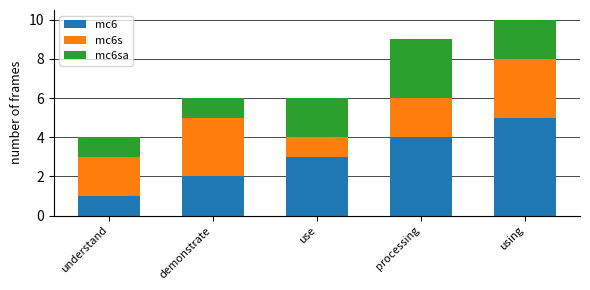

What value does the mc6 series have at use?

3